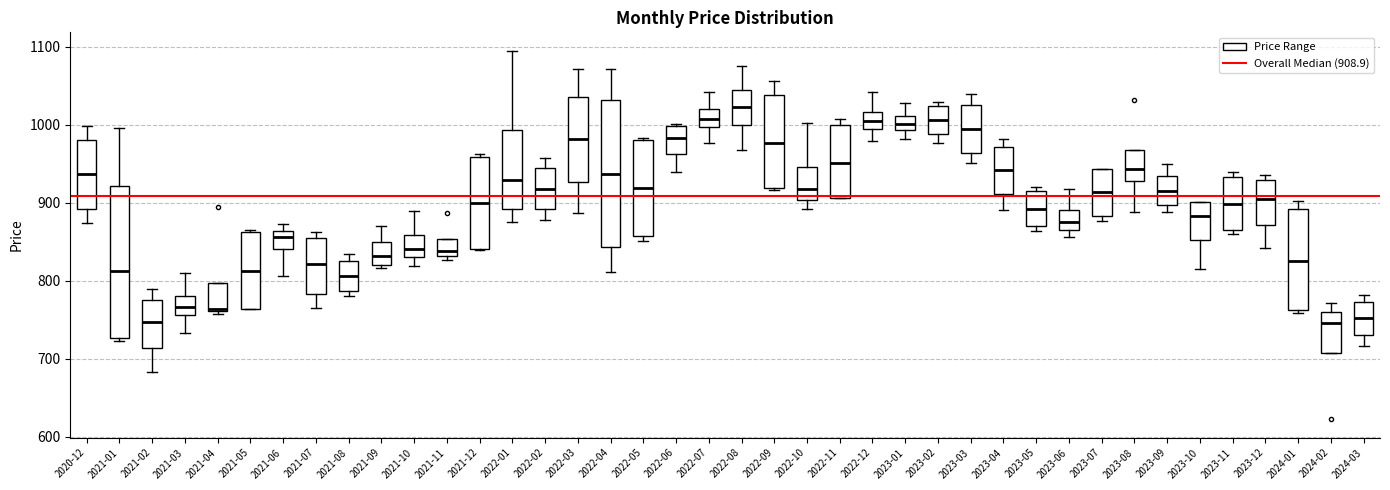

Reading left to right, transcribe this box plot: for each box, give where its median line is, the range the box spans, and where its two whiskers end, as read against the y-axis. The values are not printed on the chart, so give them approximately, as read against the axis.

2020-12: median 940, box 890 to 980, whiskers 870 to 1000
2021-01: median 810, box 730 to 920, whiskers 720 to 1000
2021-02: median 750, box 710 to 780, whiskers 680 to 790
2021-03: median 770, box 760 to 780, whiskers 730 to 810
2021-04: median 760, box 760 to 800, whiskers 760 (just below the box's lower edge) to 800
2021-05: median 810, box 760 to 860, whiskers 760 to 860
2021-06: median 860 (just below the box's upper edge), box 840 to 860, whiskers 810 to 870
2021-07: median 820, box 780 to 860, whiskers 770 to 860 (just above the box's upper edge)
2021-08: median 810, box 790 to 830, whiskers 780 to 830 (just above the box's upper edge)
2021-09: median 830, box 820 to 850, whiskers 820 (just below the box's lower edge) to 870
2021-10: median 840, box 830 to 860, whiskers 820 to 890
2021-11: median 840, box 830 to 850, whiskers 830 (just below the box's lower edge) to 850
2021-12: median 900, box 840 to 960, whiskers 840 to 960 (just above the box's upper edge)
2022-01: median 930, box 890 to 990, whiskers 880 to 1090
2022-02: median 920, box 890 to 940, whiskers 880 to 960
2022-03: median 980, box 930 to 1040, whiskers 890 to 1070
2022-04: median 940, box 840 to 1030, whiskers 810 to 1070
2022-05: median 920, box 860 to 980, whiskers 850 to 980 (just above the box's upper edge)
2022-06: median 980, box 960 to 1000, whiskers 940 to 1000 (just above the box's upper edge)
2022-07: median 1010, box 1000 to 1020, whiskers 980 to 1040
2022-08: median 1020, box 1000 to 1040, whiskers 970 to 1080
2022-09: median 980, box 920 to 1040, whiskers 920 (just below the box's lower edge) to 1060
2022-10: median 920, box 900 to 950, whiskers 890 to 1000
2022-11: median 950, box 910 to 1000, whiskers 910 to 1010
2022-12: median 1000 (inside the box), box 1000 to 1020, whiskers 980 to 1040
2023-01: median 1000, box 990 to 1010, whiskers 980 to 1030
2023-02: median 1010, box 990 to 1020, whiskers 980 to 1030
2023-03: median 990, box 960 to 1030, whiskers 950 to 1040
2023-04: median 940, box 910 to 970, whiskers 890 to 980
2023-05: median 890, box 870 to 920, whiskers 860 to 920 (just above the box's upper edge)
2023-06: median 870, box 860 to 890, whiskers 860 (just below the box's lower edge) to 920
2023-07: median 910, box 880 to 940, whiskers 880 (just below the box's lower edge) to 940
2023-08: median 940, box 930 to 970, whiskers 890 to 970
2023-09: median 910, box 900 to 930, whiskers 890 to 950
2023-10: median 880, box 850 to 900, whiskers 820 to 900
2023-11: median 900, box 860 to 930, whiskers 860 (just below the box's lower edge) to 940
2023-12: median 900, box 870 to 930, whiskers 840 to 940
2024-01: median 830, box 760 to 890, whiskers 760 (just below the box's lower edge) to 900
2024-02: median 750, box 710 to 760, whiskers 710 to 770
2024-03: median 750, box 730 to 770, whiskers 720 to 780